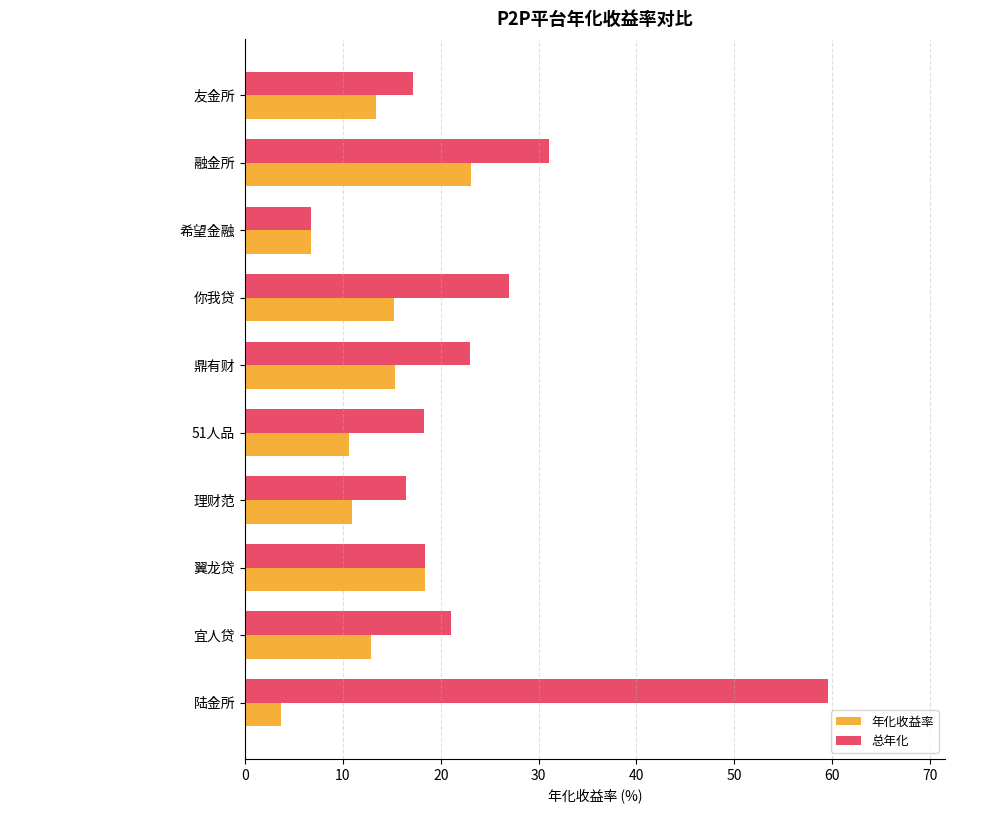

What is the maximum value for 年化收益率?

23.1